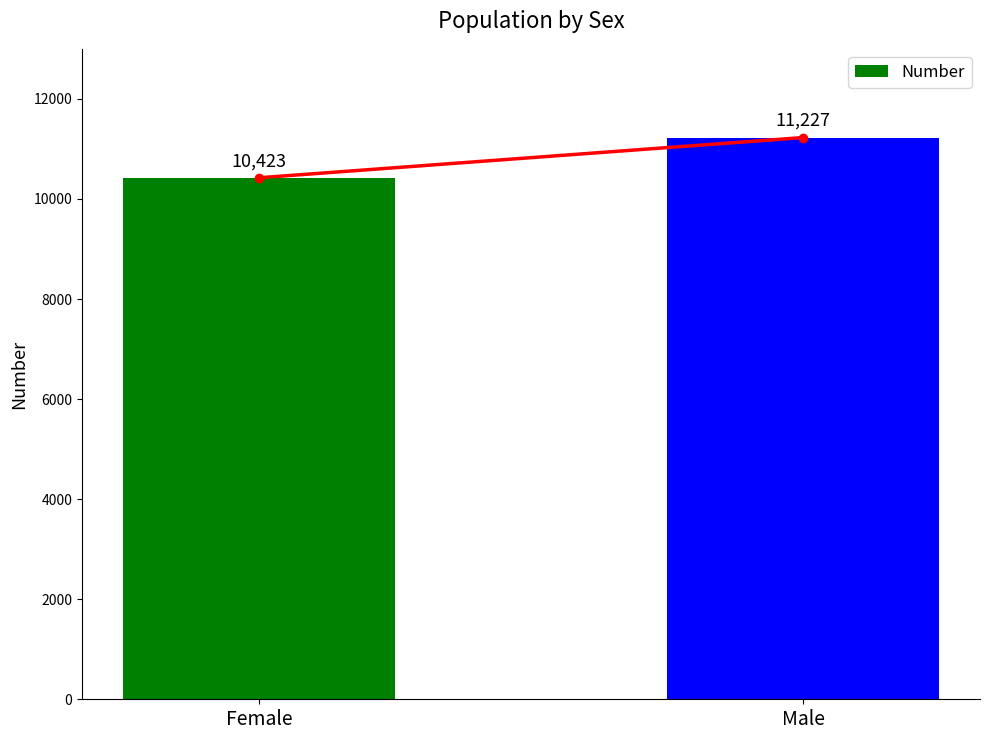

Which has a higher value, Female or Male?

Male